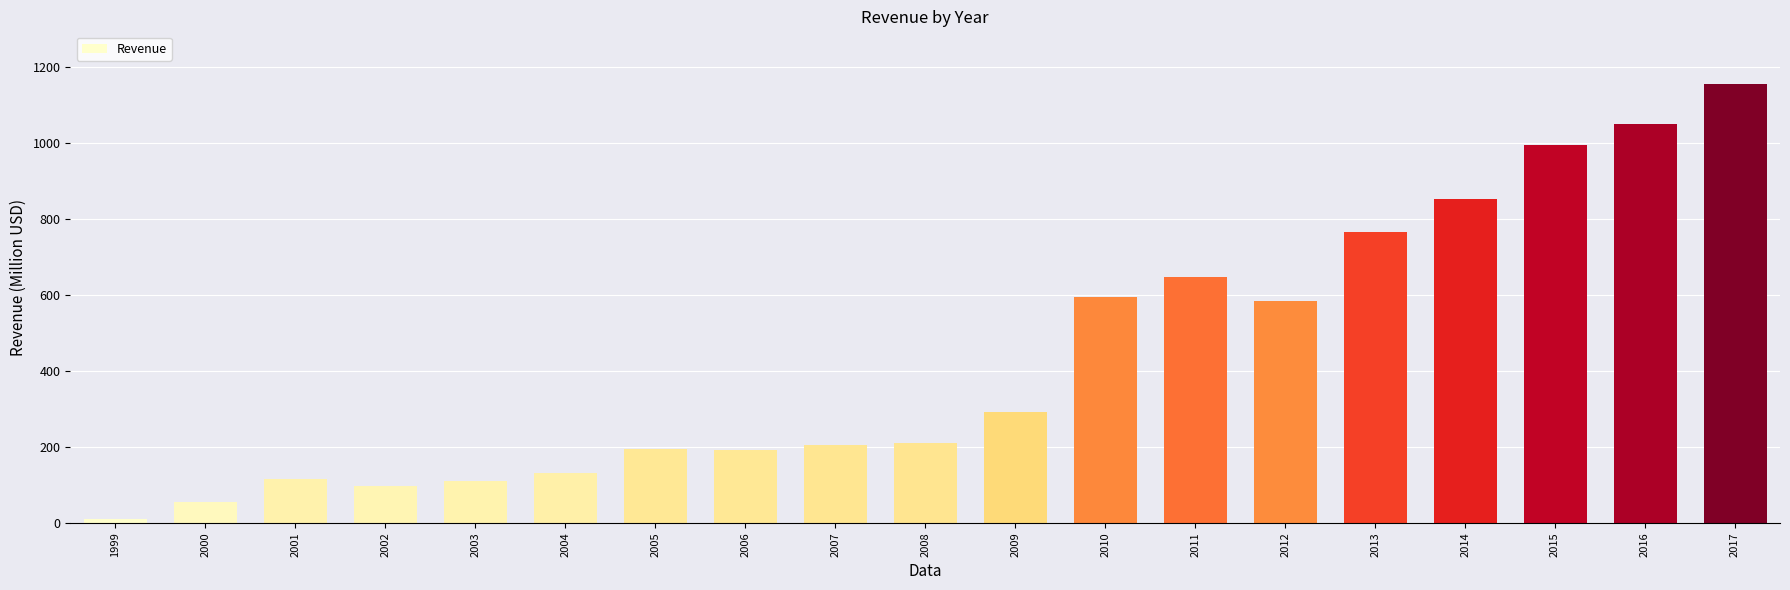

At which category does the chart reach its minimum across all series?

1999